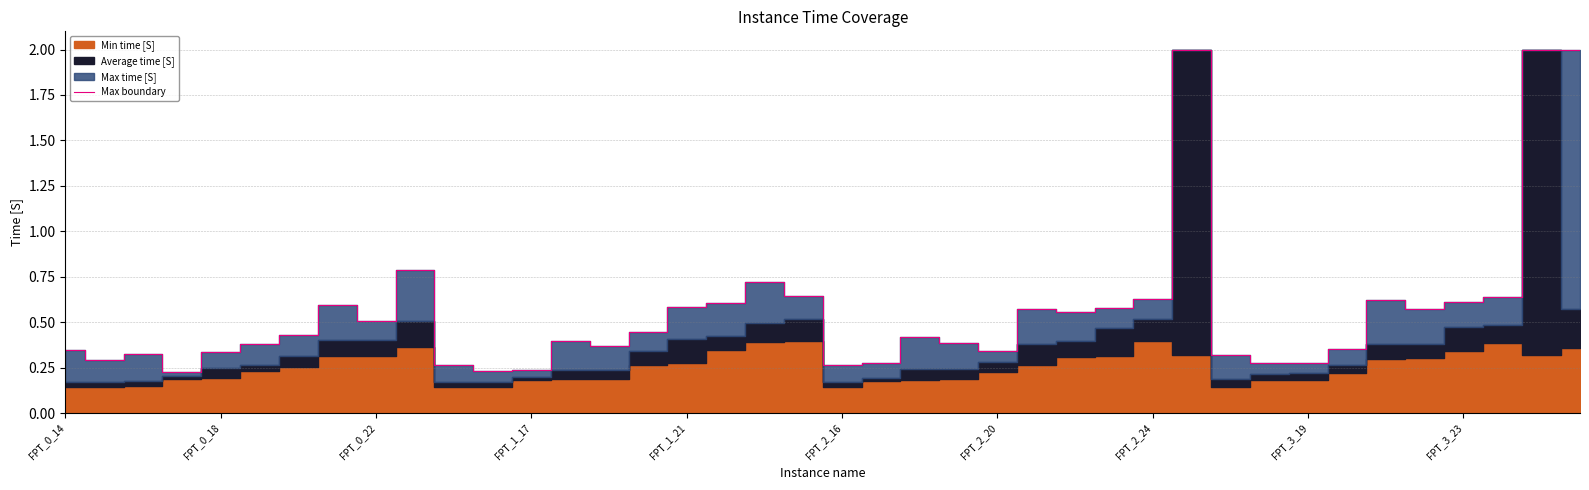

What is the average value?

0.6